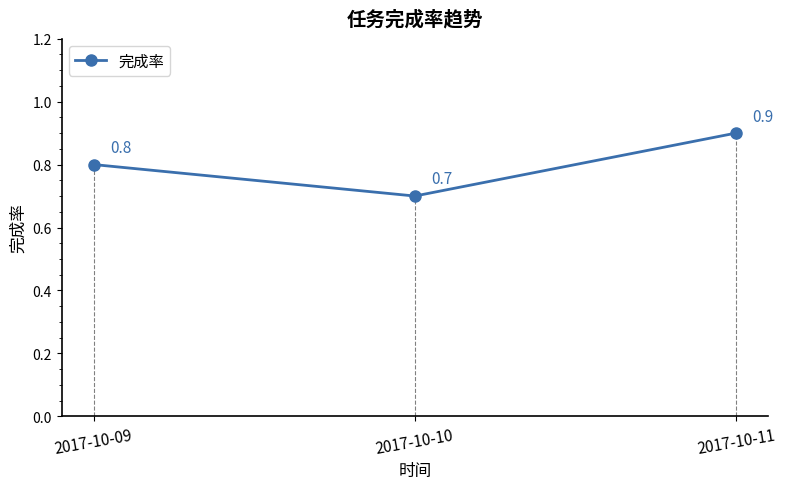

Which label corresponds to the largest value in the chart?

2017-10-11